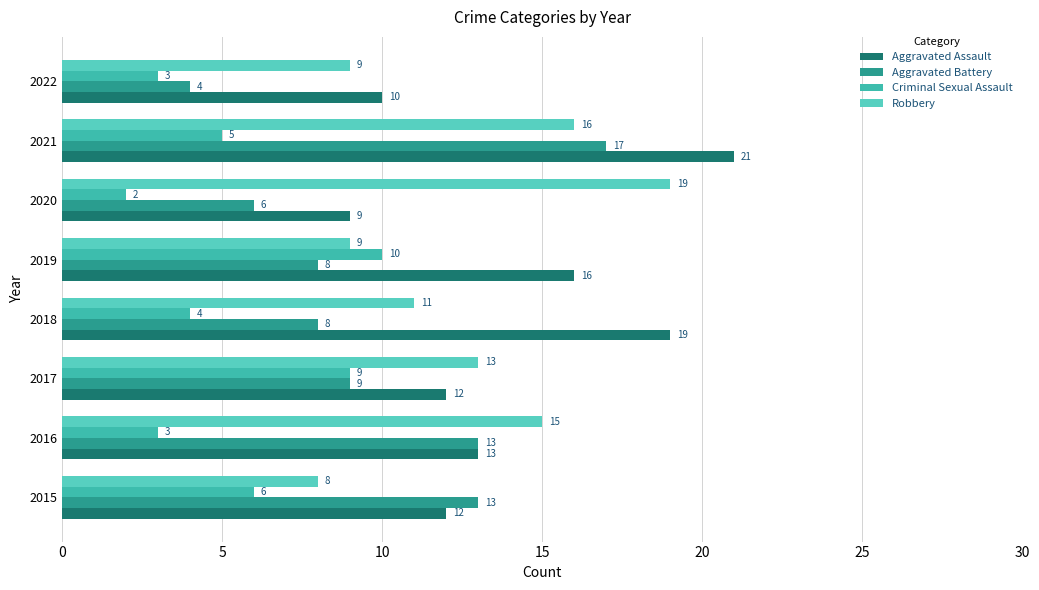

What are all the series names shown in the legend?

Aggravated Assault, Aggravated Battery, Criminal Sexual Assault, Robbery